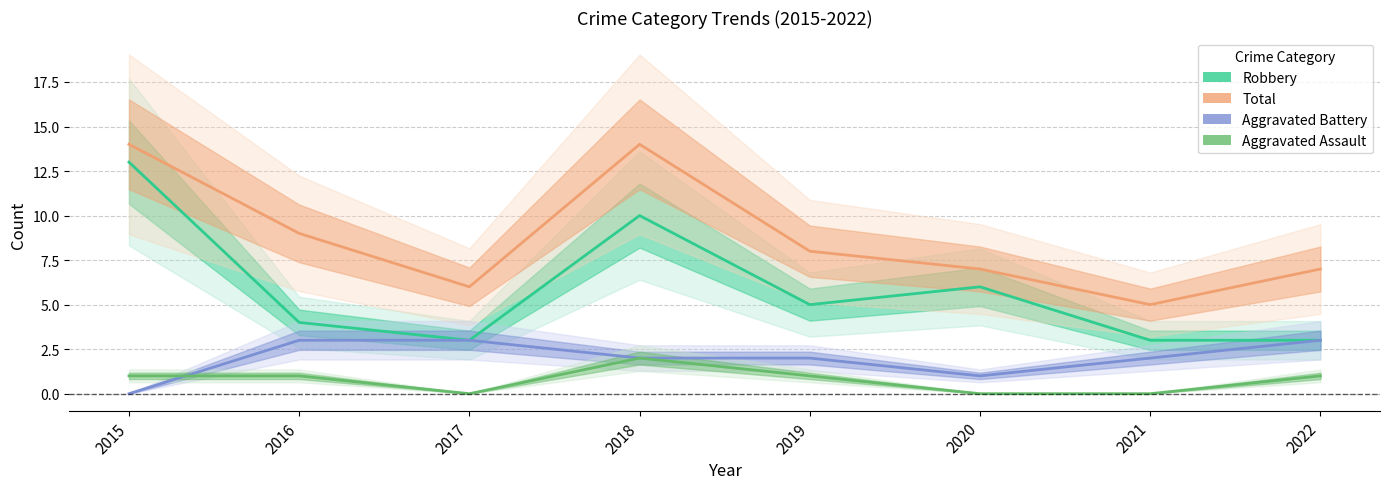

True or false: Robbery has more than 1 points higher than both neighbors.

True